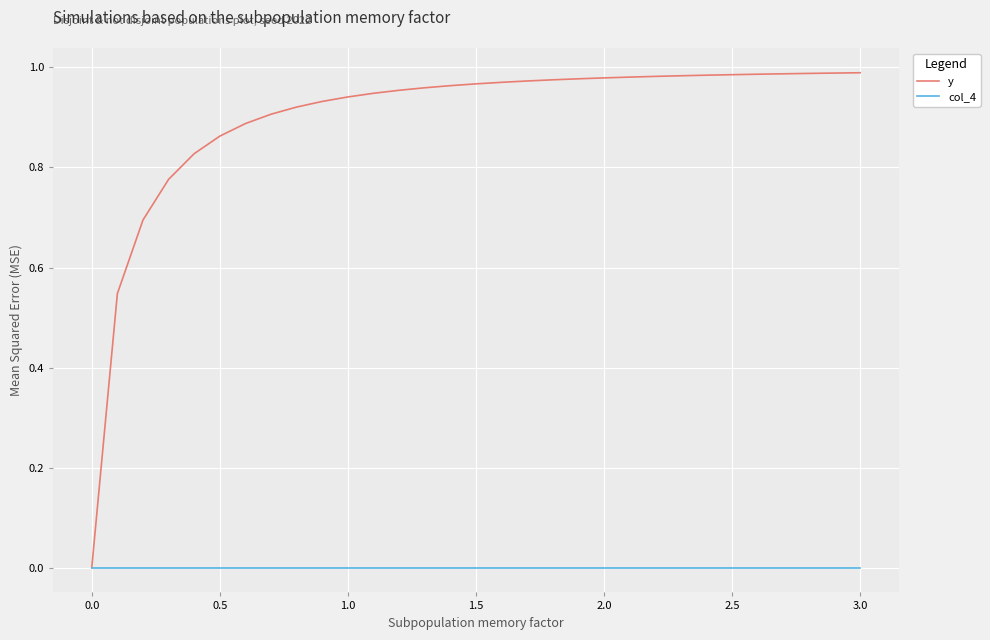

Which series has the widest spread of values?

y